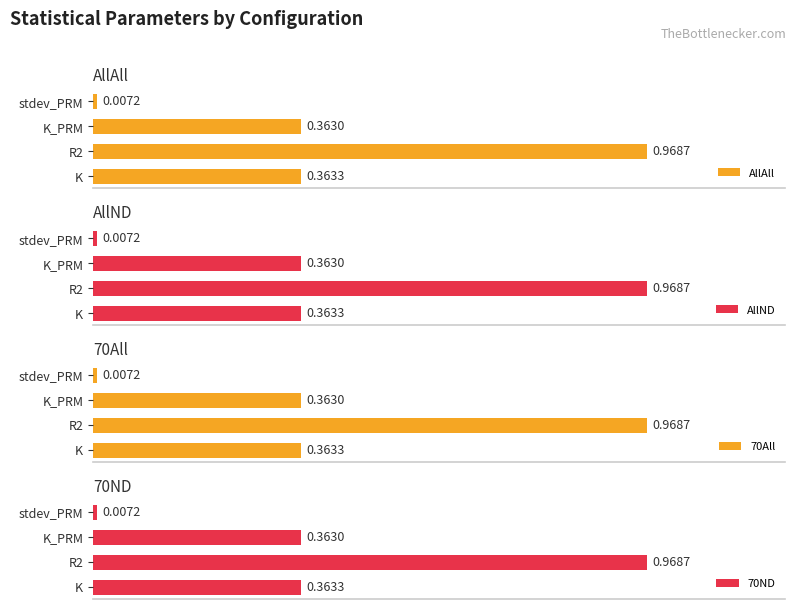

What is the difference between the maximum and minimum values in the AllAll series?

1.0